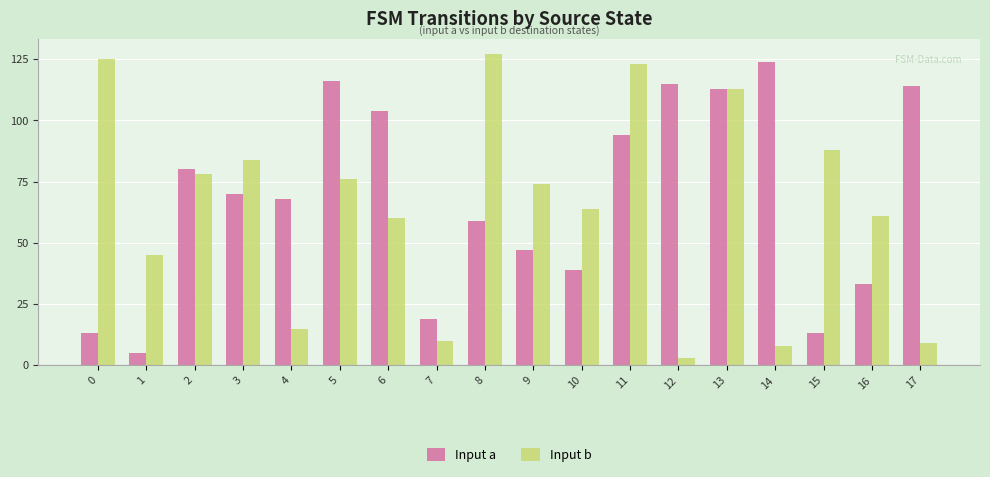

Are the bars horizontal?

No